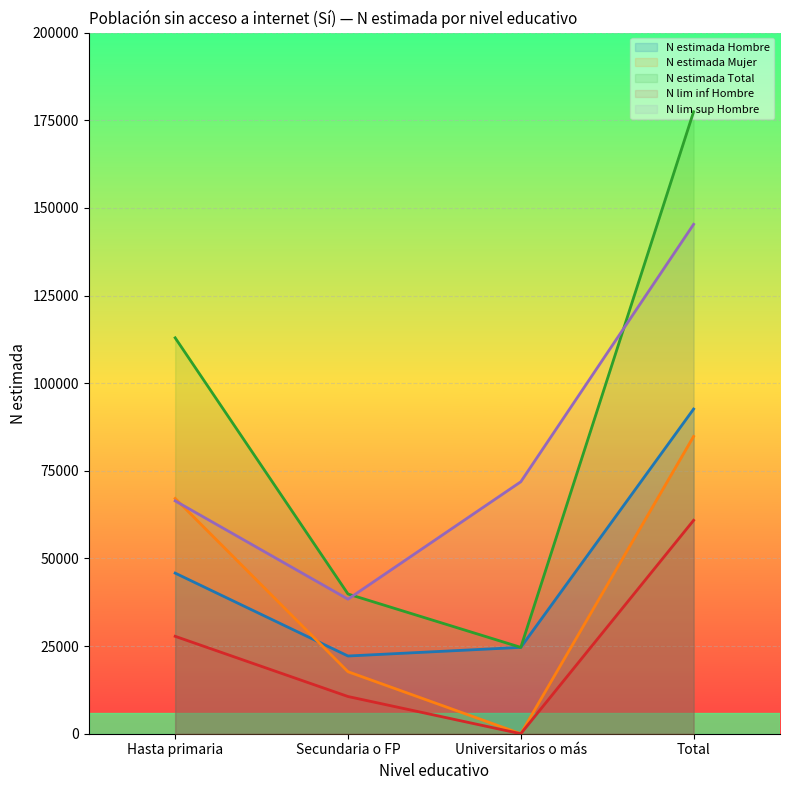

At which label is N estimada Hombre closest to 57397?

Hasta primaria